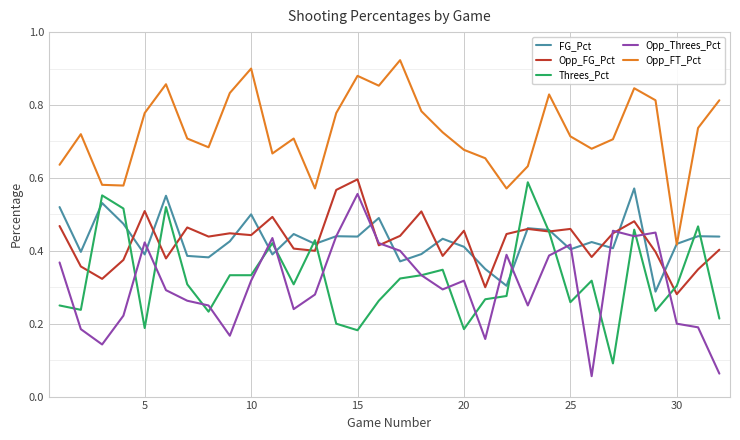

Which series has the largest total across all categories?

Opp_FT_Pct